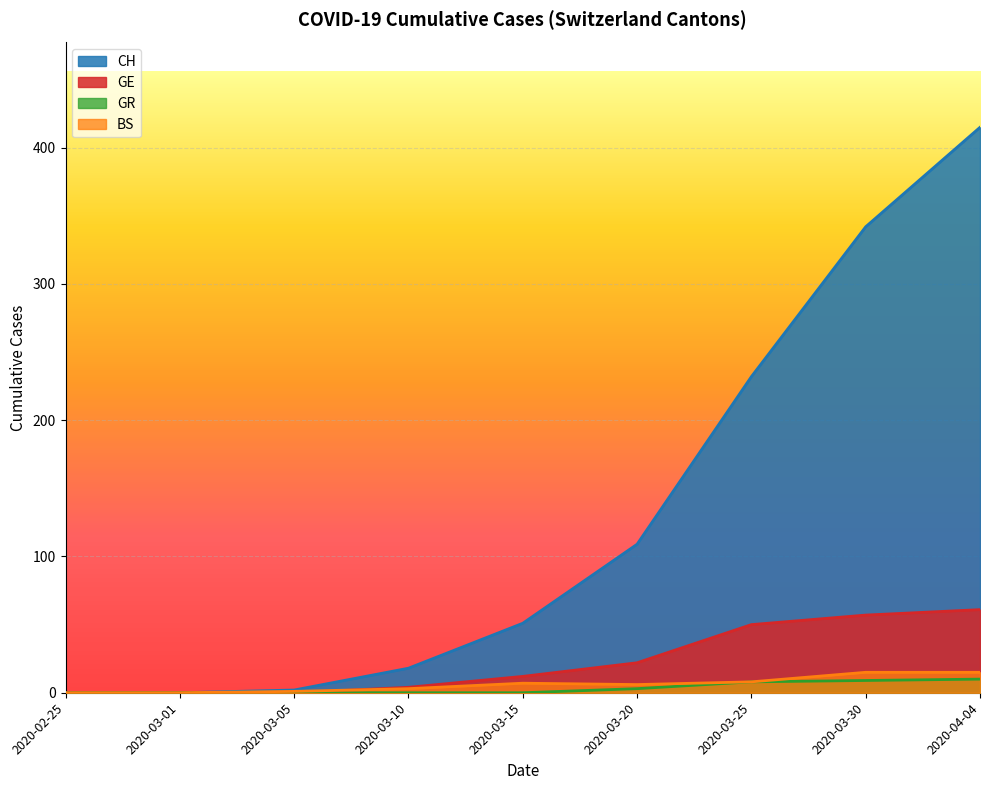

What is the label of the 8th point from the left?

2020-03-30